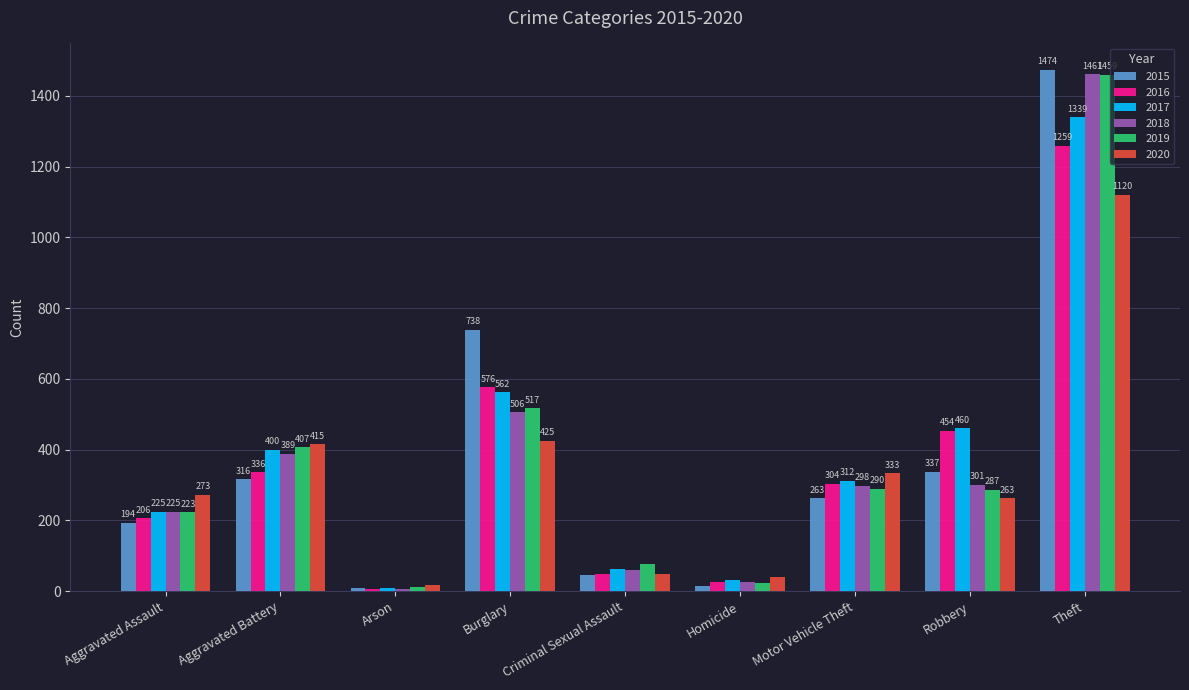

What is the smallest value displayed?

7